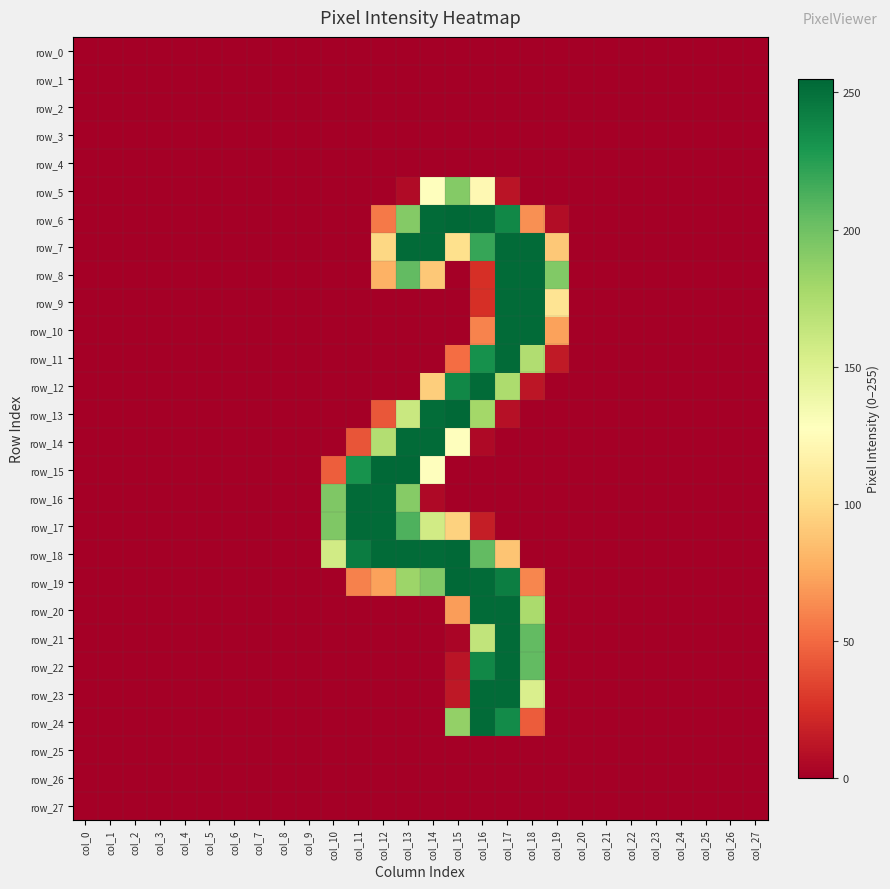

Rank the series at col_21 from highest to lowest value.

row_0, row_1, row_2, row_3, row_4, row_5, row_6, row_7, row_8, row_9, row_10, row_11, row_12, row_13, row_14, row_15, row_16, row_17, row_18, row_19, row_20, row_21, row_22, row_23, row_24, row_25, row_26, row_27